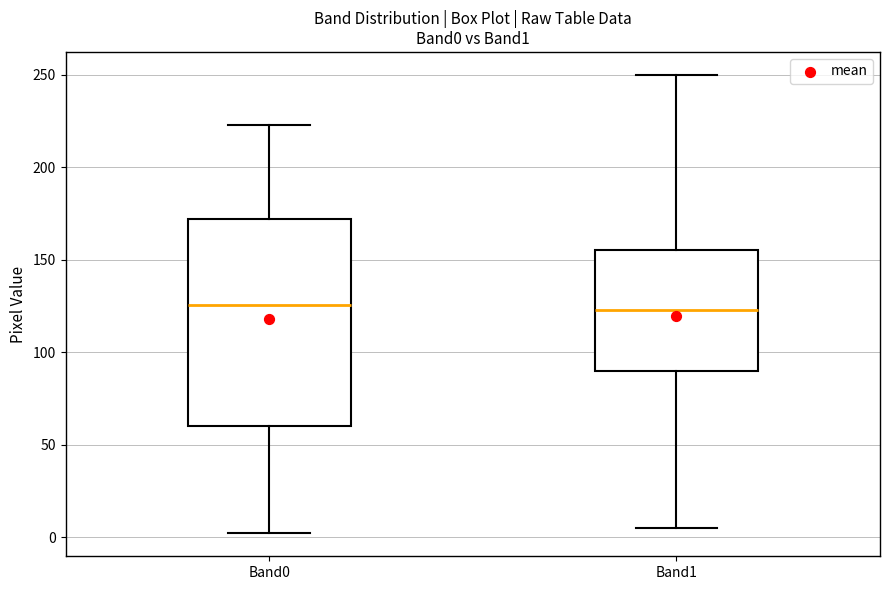

Reading left to right, transcribe this box plot: for each box, give where its median line is, the range the box spans, and where its two whiskers end, as read against the y-axis. The values are not printed on the chart, so give them approximately, as read against the axis.

Band0: median 125, box 60 to 170, whiskers 0 to 225
Band1: median 125, box 90 to 155, whiskers 5 to 250